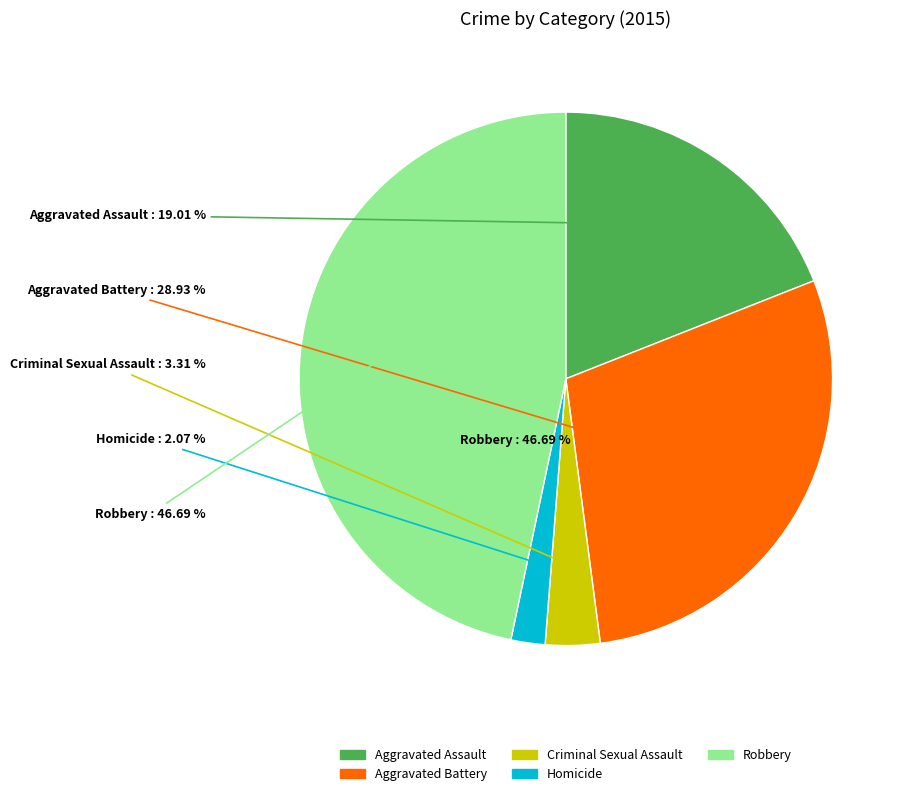

What is the total percentage of Aggravated Battery and Criminal Sexual Assault?

32.2%